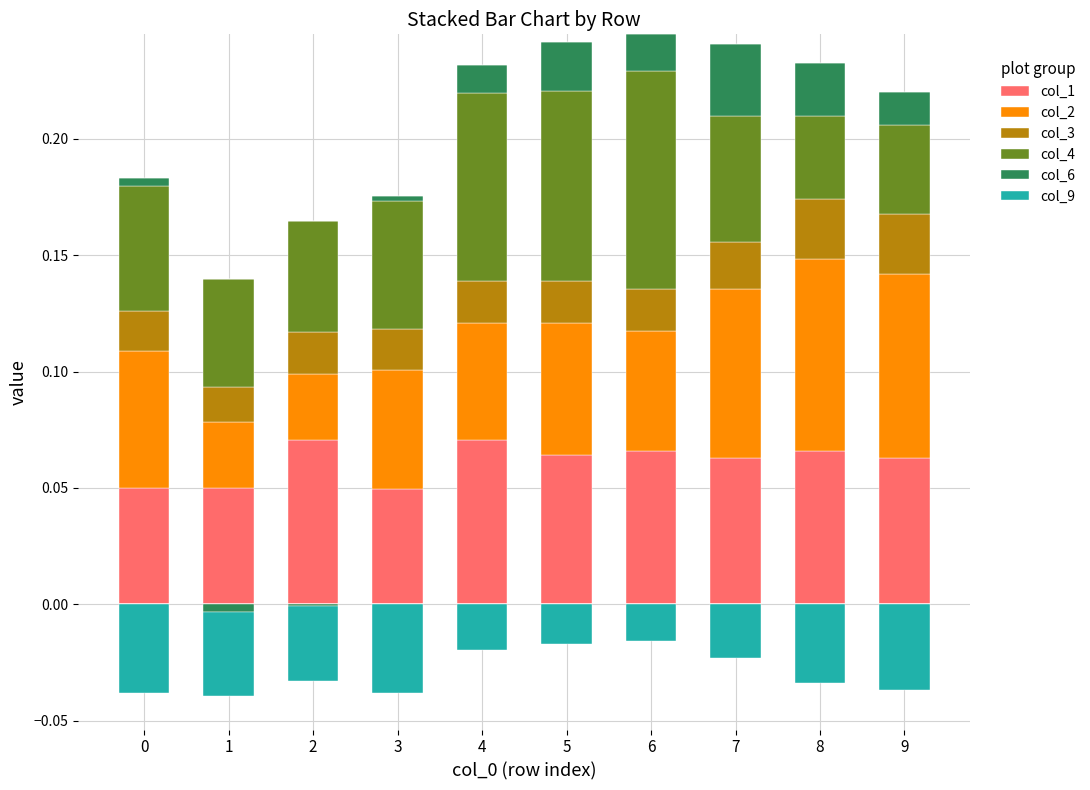

At which label does col_4 reach its minimum?

8